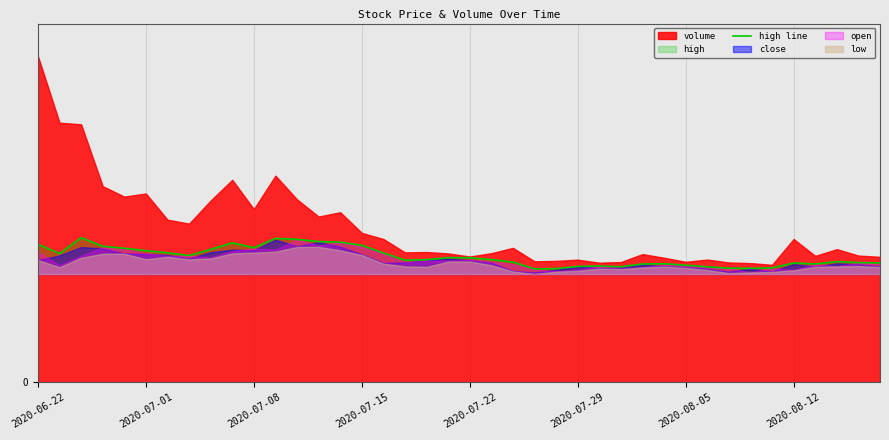

Does the chart have visible grid lines?

Yes